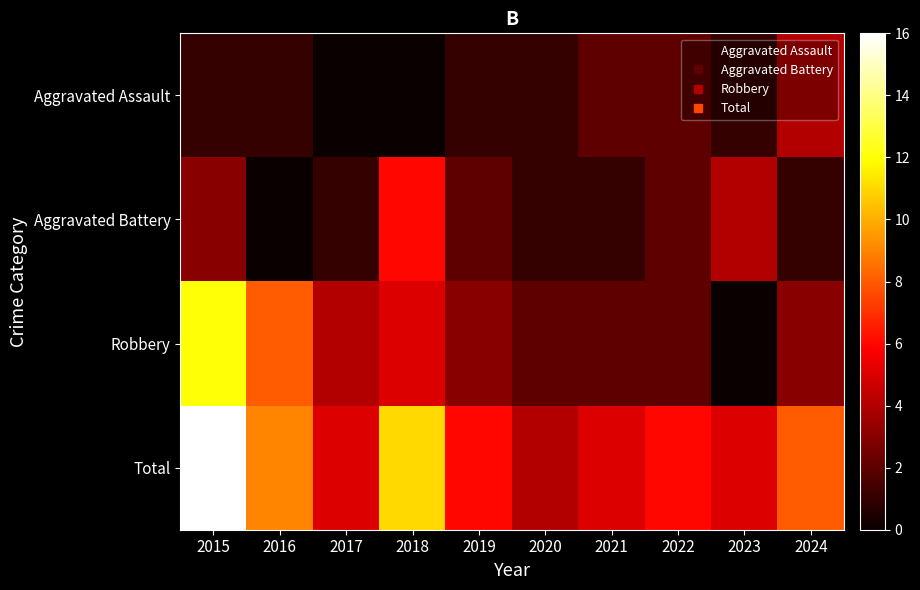

Reading left to right, transcribe all the data shown in this chart.

Aggravated Assault: 2015=1	2016=1	2017=0	2018=0	2019=1	2020=1	2021=2	2022=2	2023=1	2024=4
Aggravated Battery: 2015=3	2016=0	2017=1	2018=6	2019=2	2020=1	2021=1	2022=2	2023=4	2024=1
Robbery: 2015=12	2016=8	2017=4	2018=5	2019=3	2020=2	2021=2	2022=2	2023=0	2024=3
Total: 2015=16	2016=9	2017=5	2018=11	2019=6	2020=4	2021=5	2022=6	2023=5	2024=8